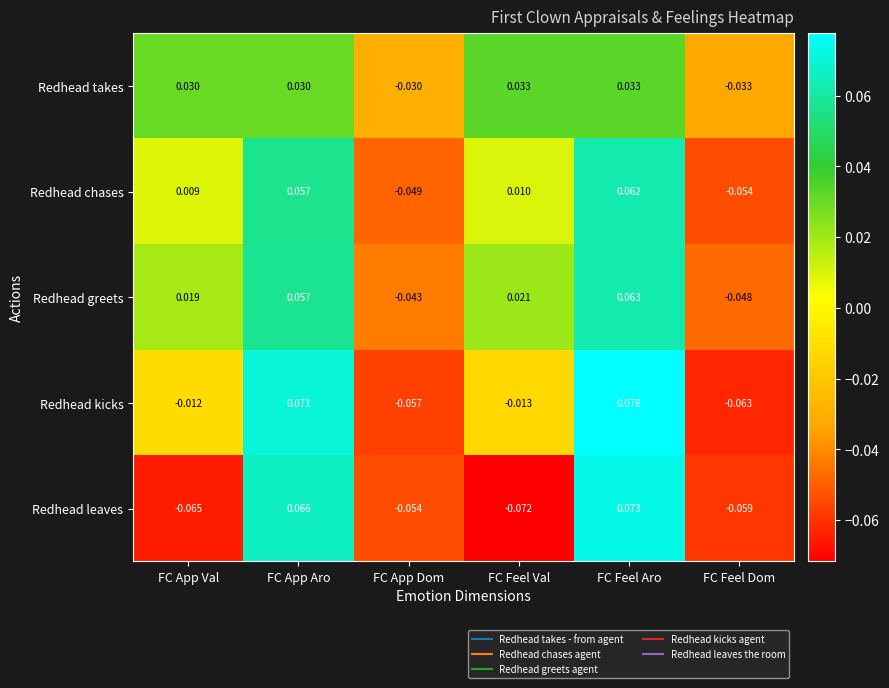

Which series has the largest total across all categories?

Redhead greets